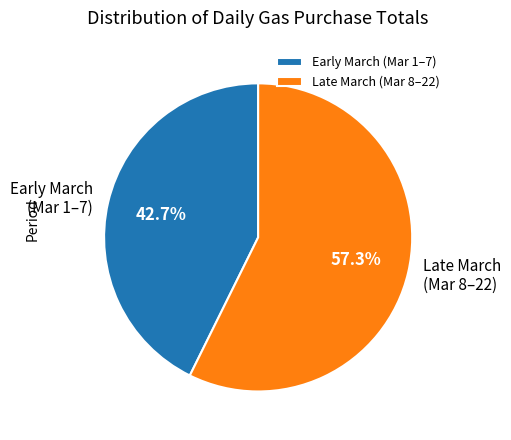

Does any single category account for the majority?

Yes